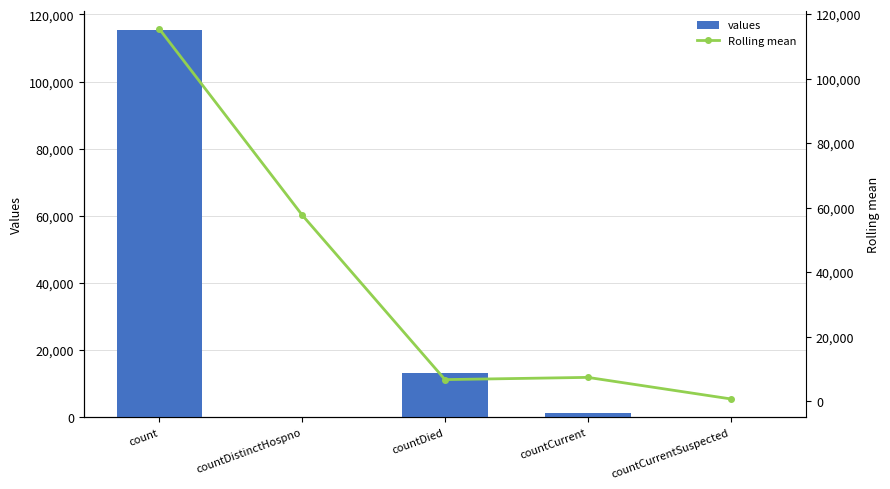

How many groups of bars are there?

5